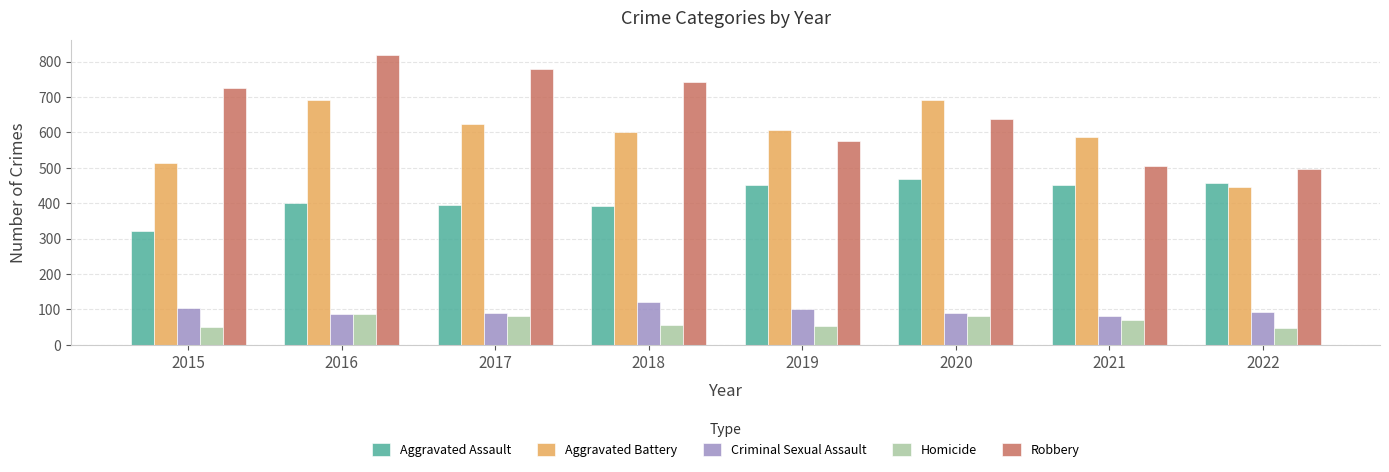

Which category has the lowest value in the Robbery series?

2022